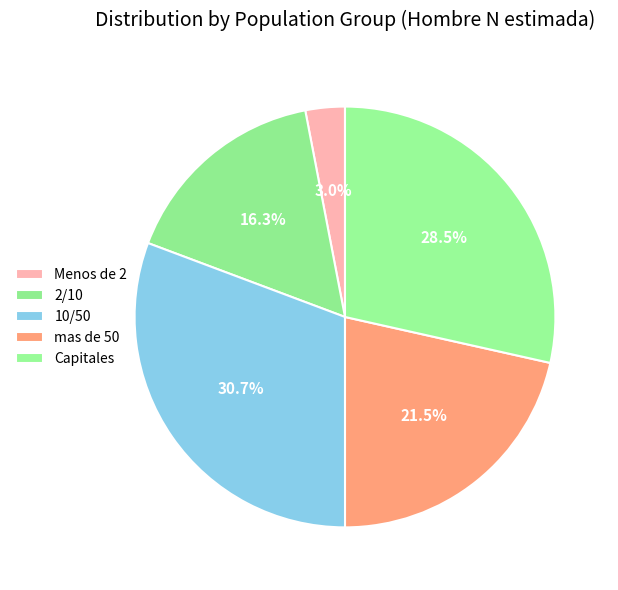

Count the number of slices in the pie.

5